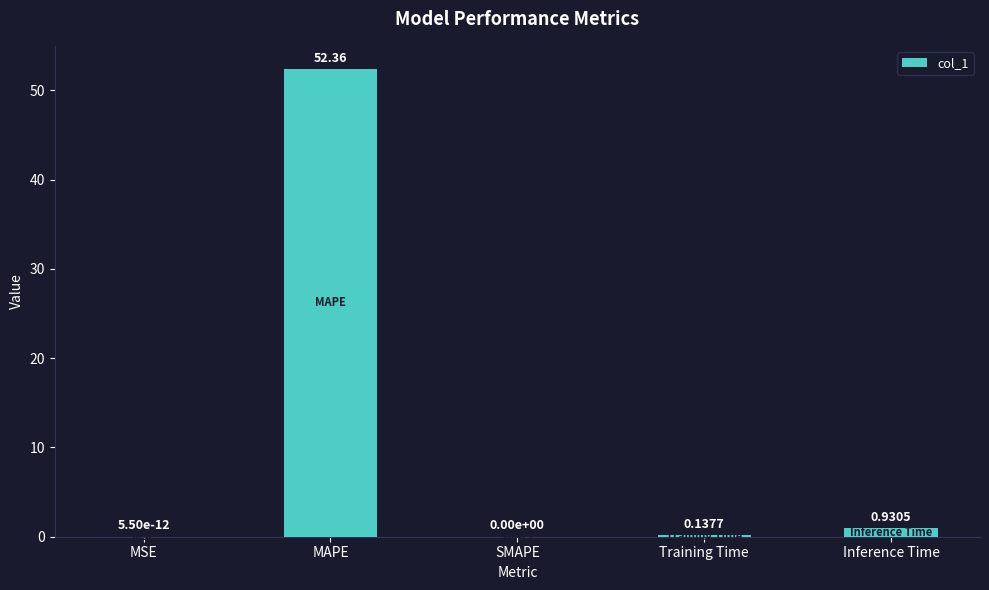

What is the maximum value shown in the chart?

52.4